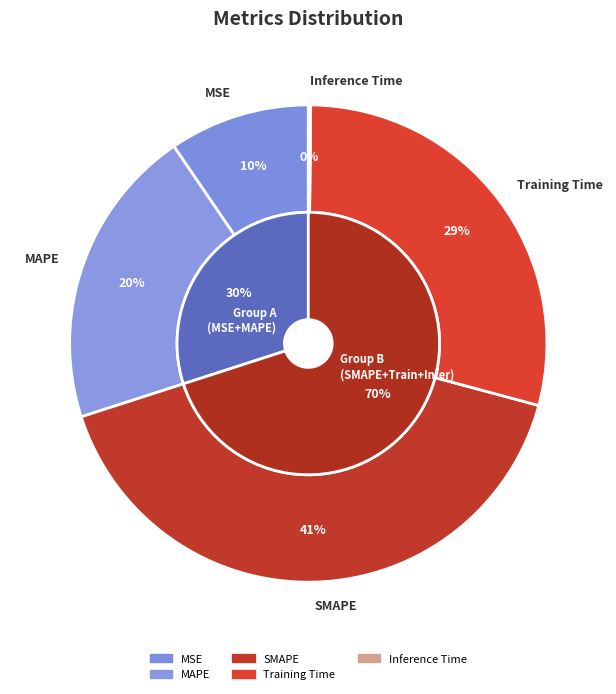

What portion of the pie excludes Inference Time?

99.8%